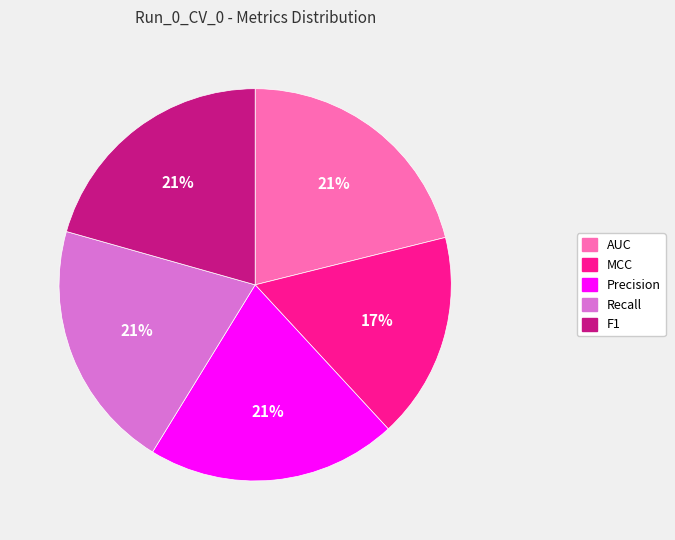

How many slices are in this pie chart?

5